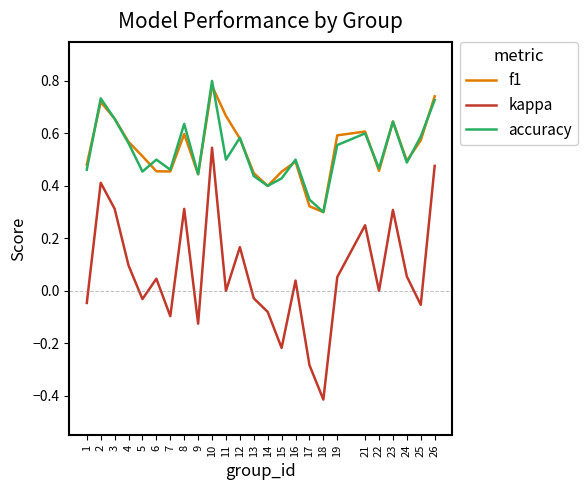

Is this an area chart (filled region under the line)?

No